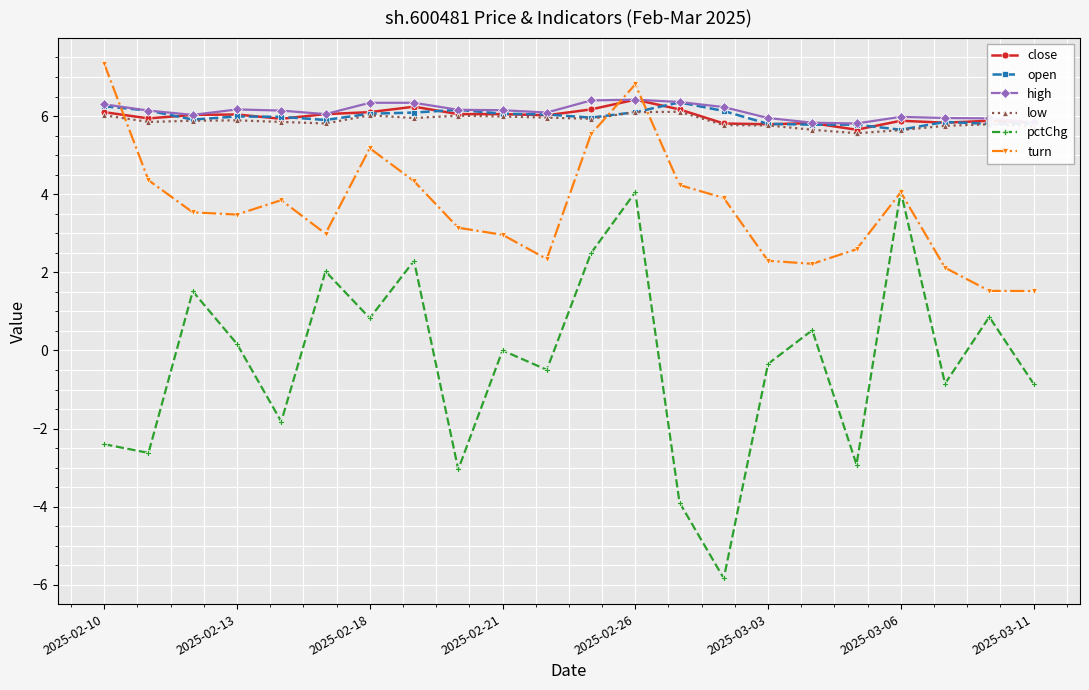

True or false: open has more than 1 interior local peaks.

True